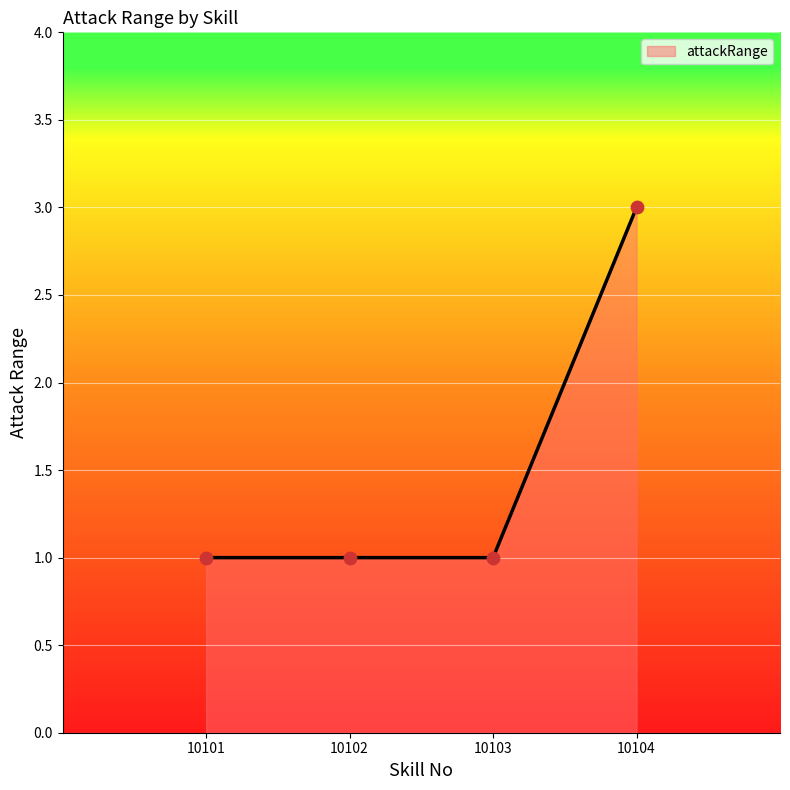

Approximately how many times larger is the value at 10101 compared to 10102?

1.0